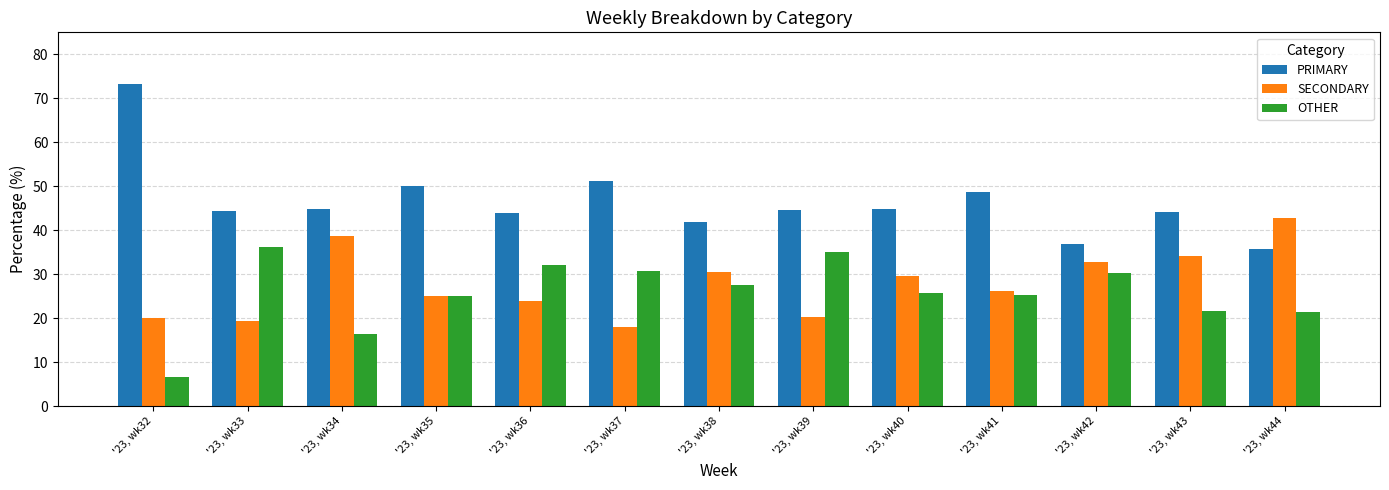

What is the approximate value of OTHER at '23, wk32?

6.7